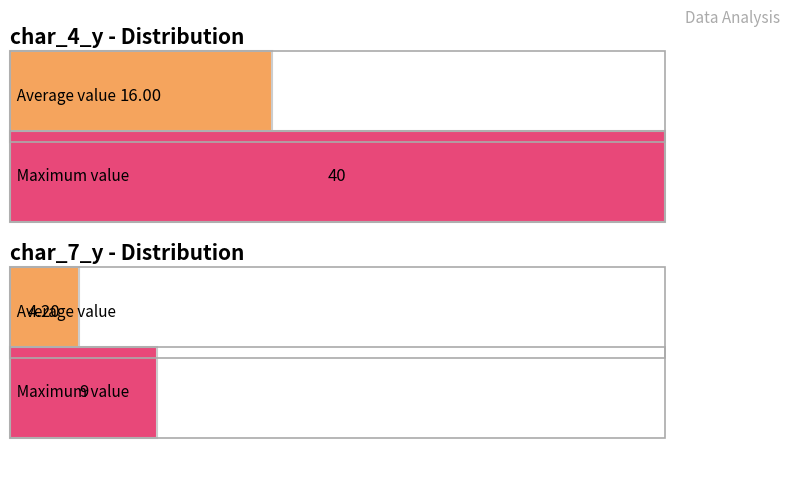

How many series are shown in this chart?

2